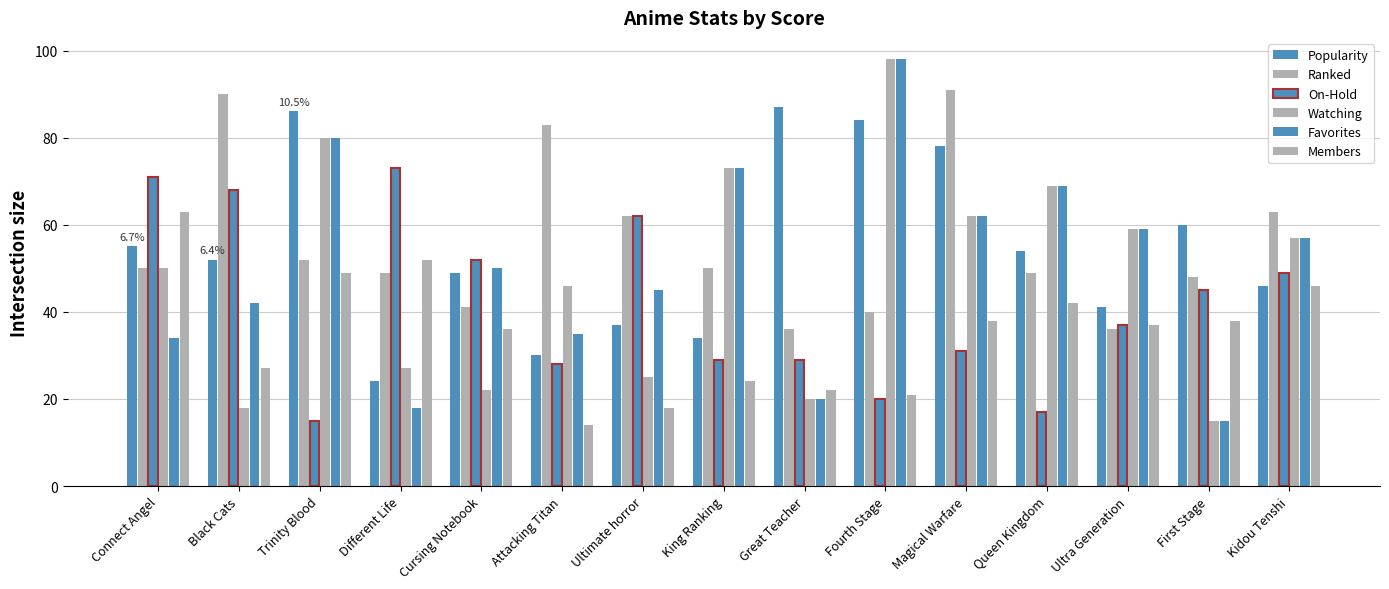

What is the label of the 10th bar from the right?

Attacking Titan